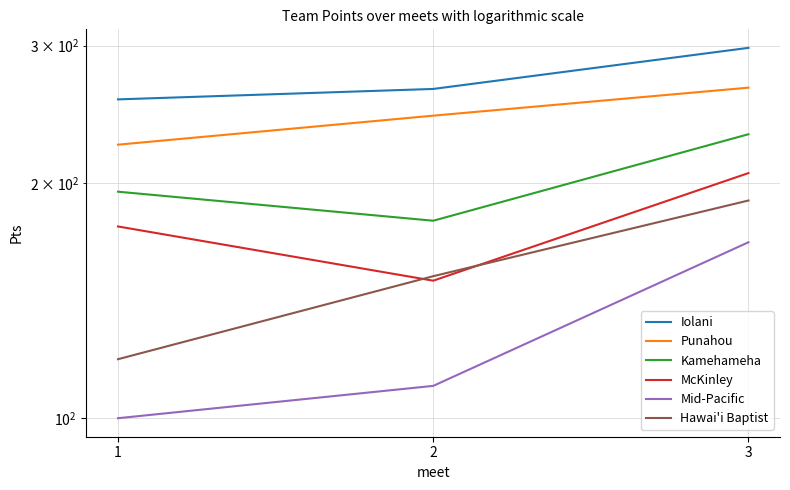

Rank the series at 1 from lowest to highest value.

Mid-Pacific, Hawai'i Baptist, McKinley, Kamehameha, Punahou, Iolani